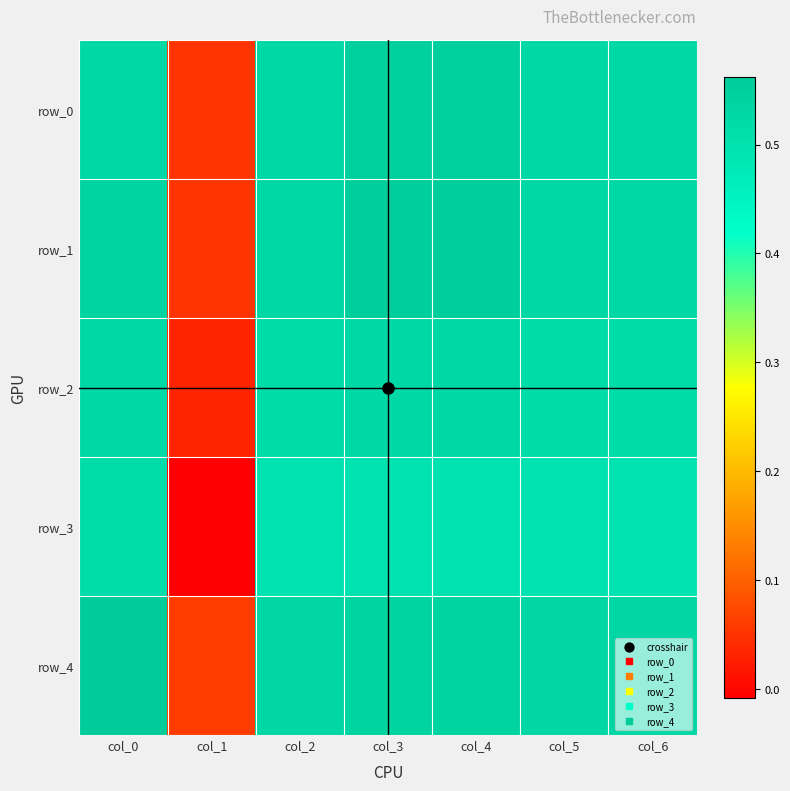

How many row_0 values are between 0 and 1?

7